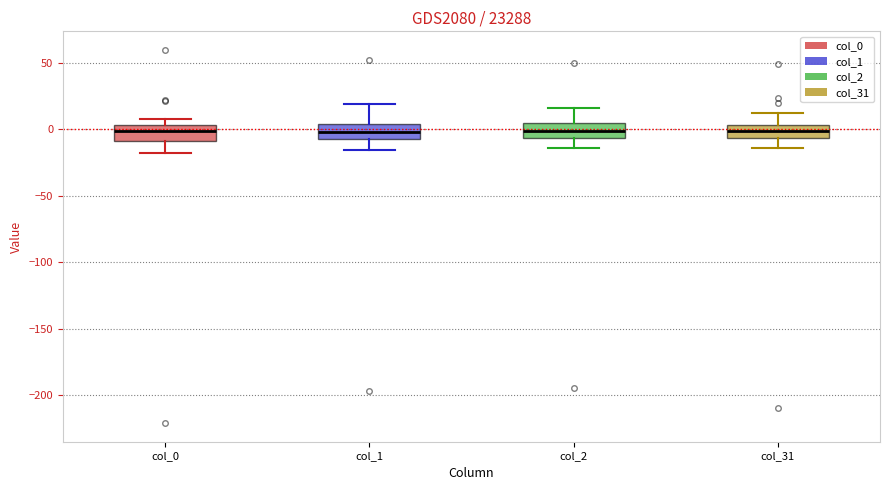

Where does the median line of the box for col_1 sit on the y-axis? The values are not printed on the chart, so give them approximately, as read against the axis.

0